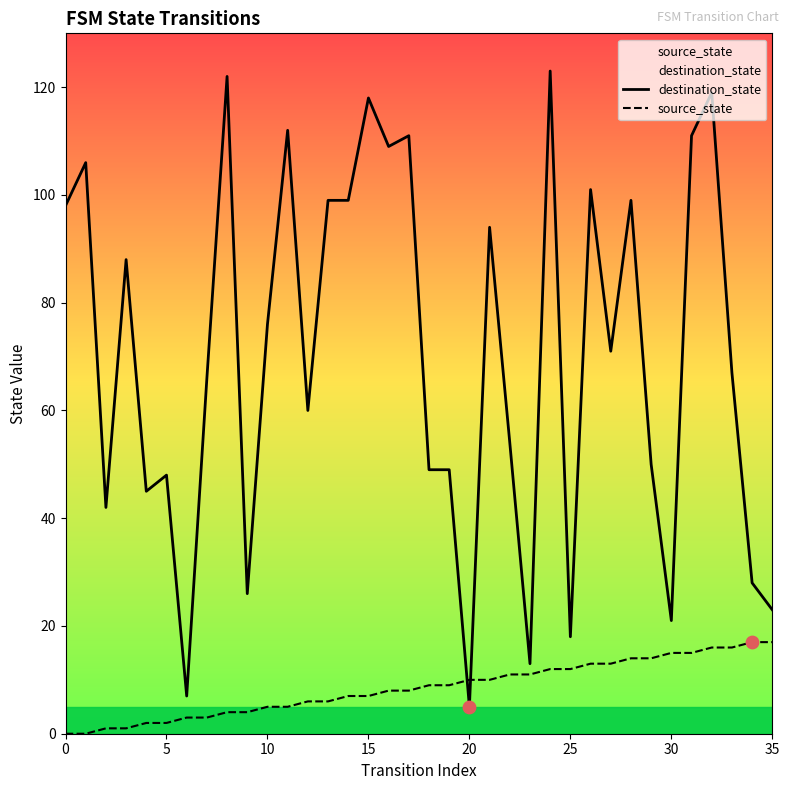

Which series contains the highest Y value?

destination_state